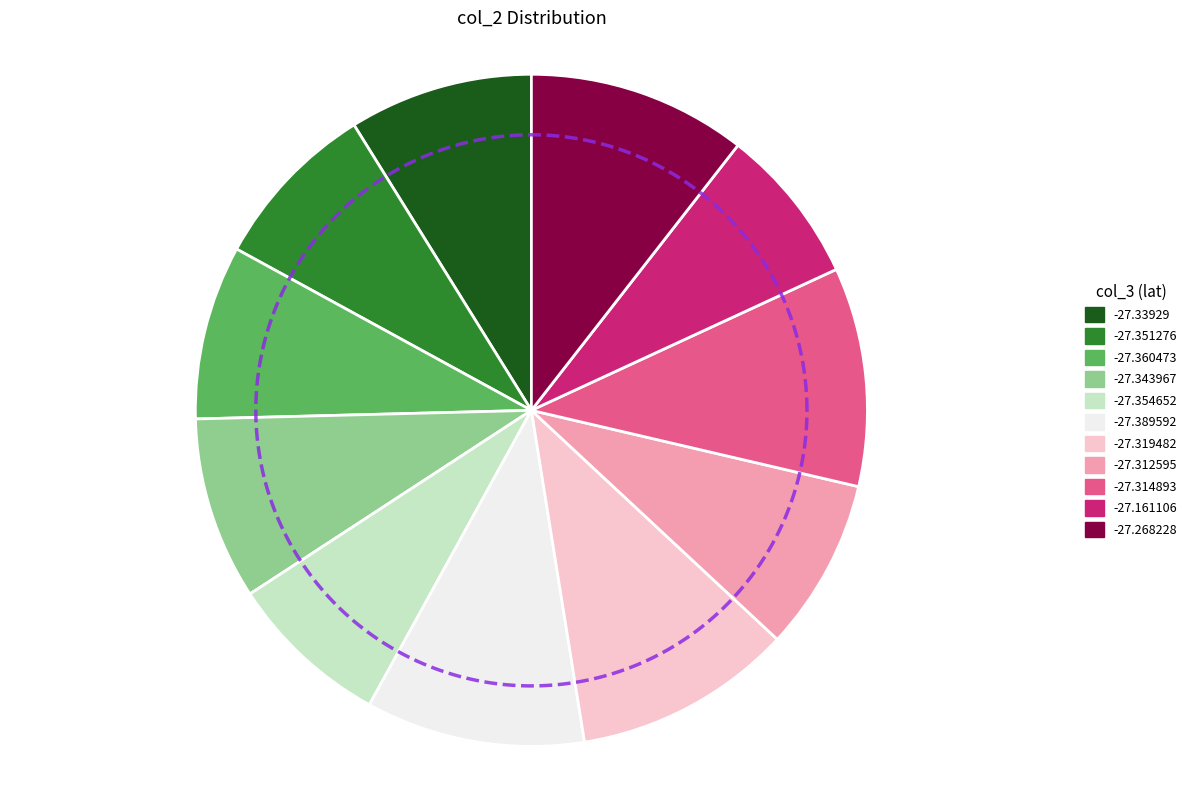

Which category has the smallest portion of the pie?

-27.161106